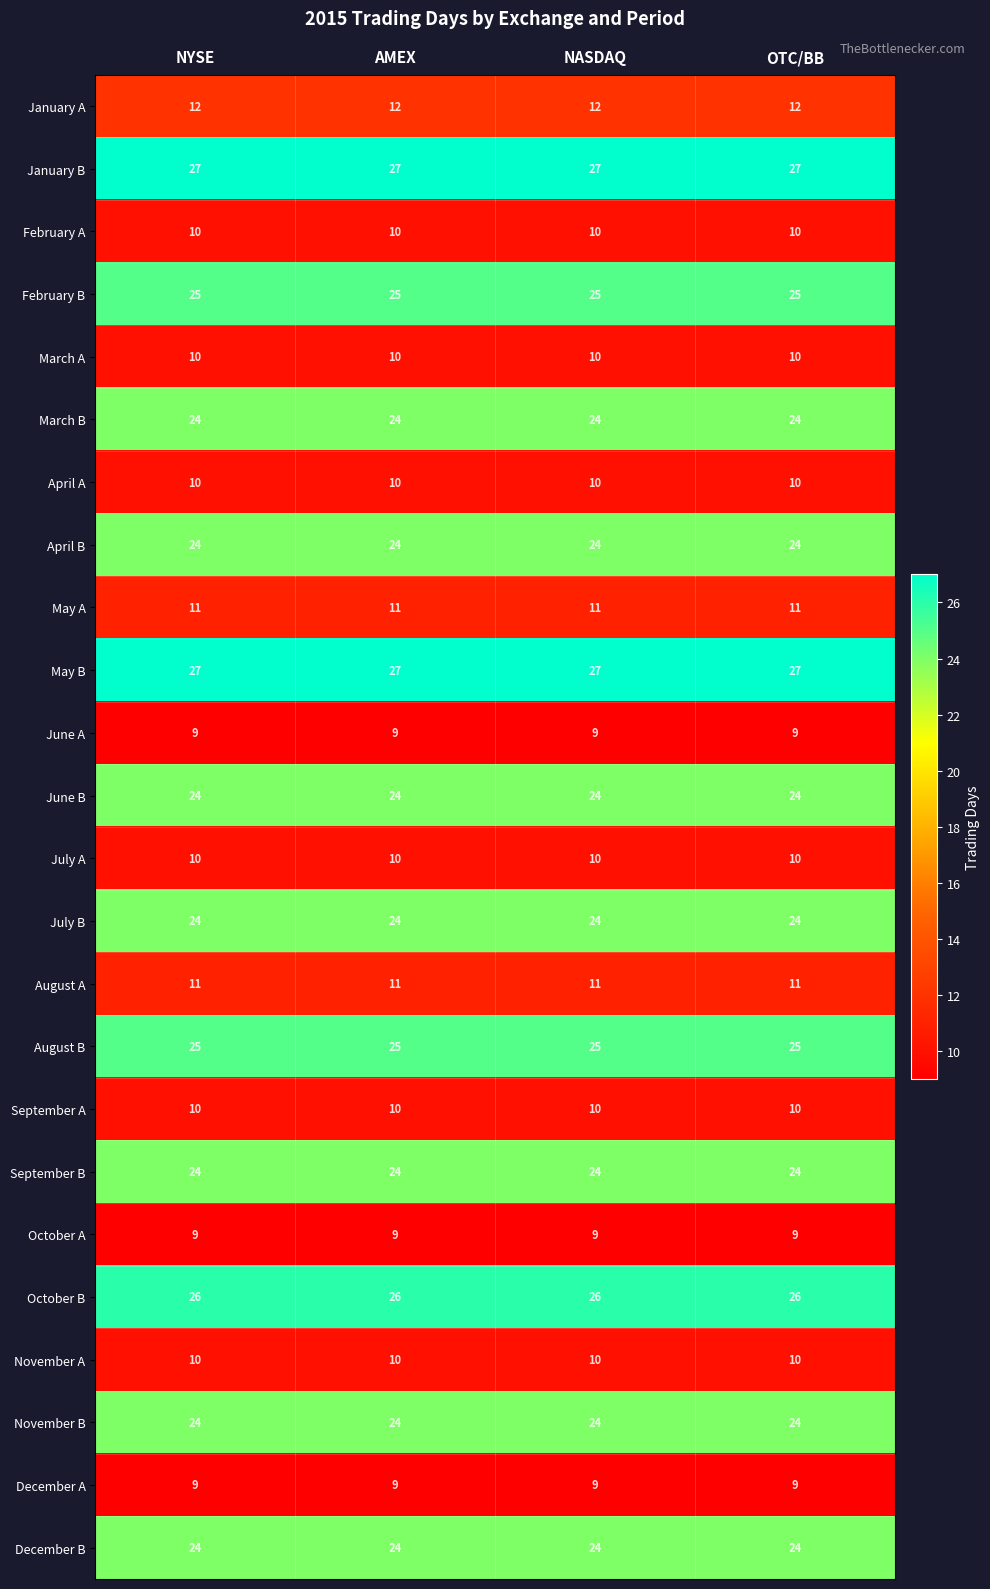

What is the total value across all series at AMEX?

419